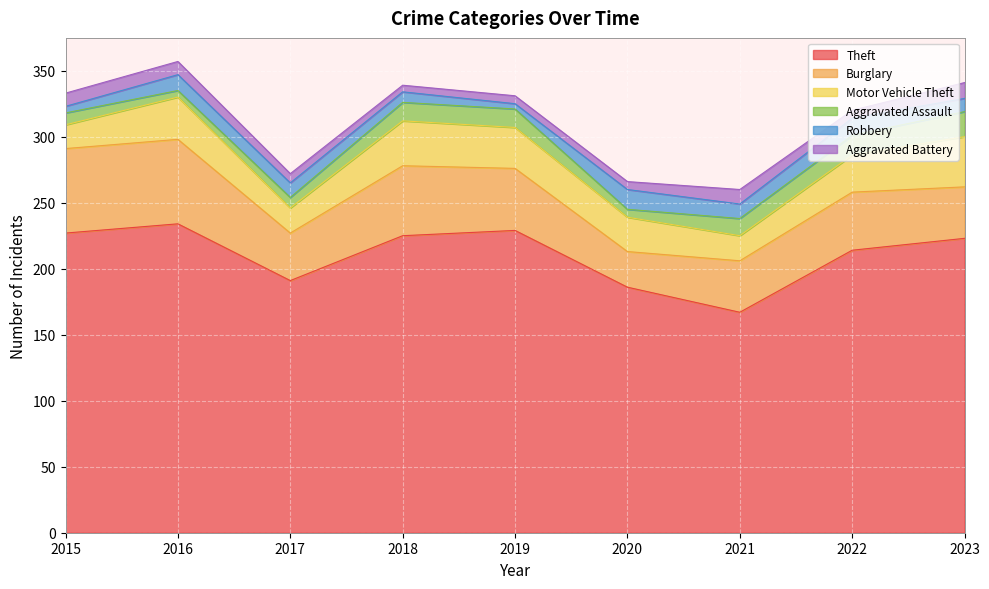

Rank the series by their maximum value, from highest to lowest.

Theft, Burglary, Motor Vehicle Theft, Aggravated Assault, Robbery, Aggravated Battery